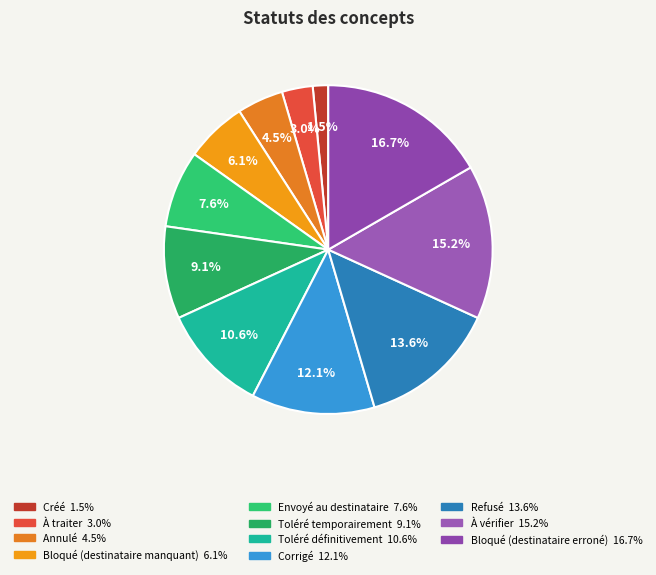

How much of the chart is everything except Toléré définitivement?

89.4%